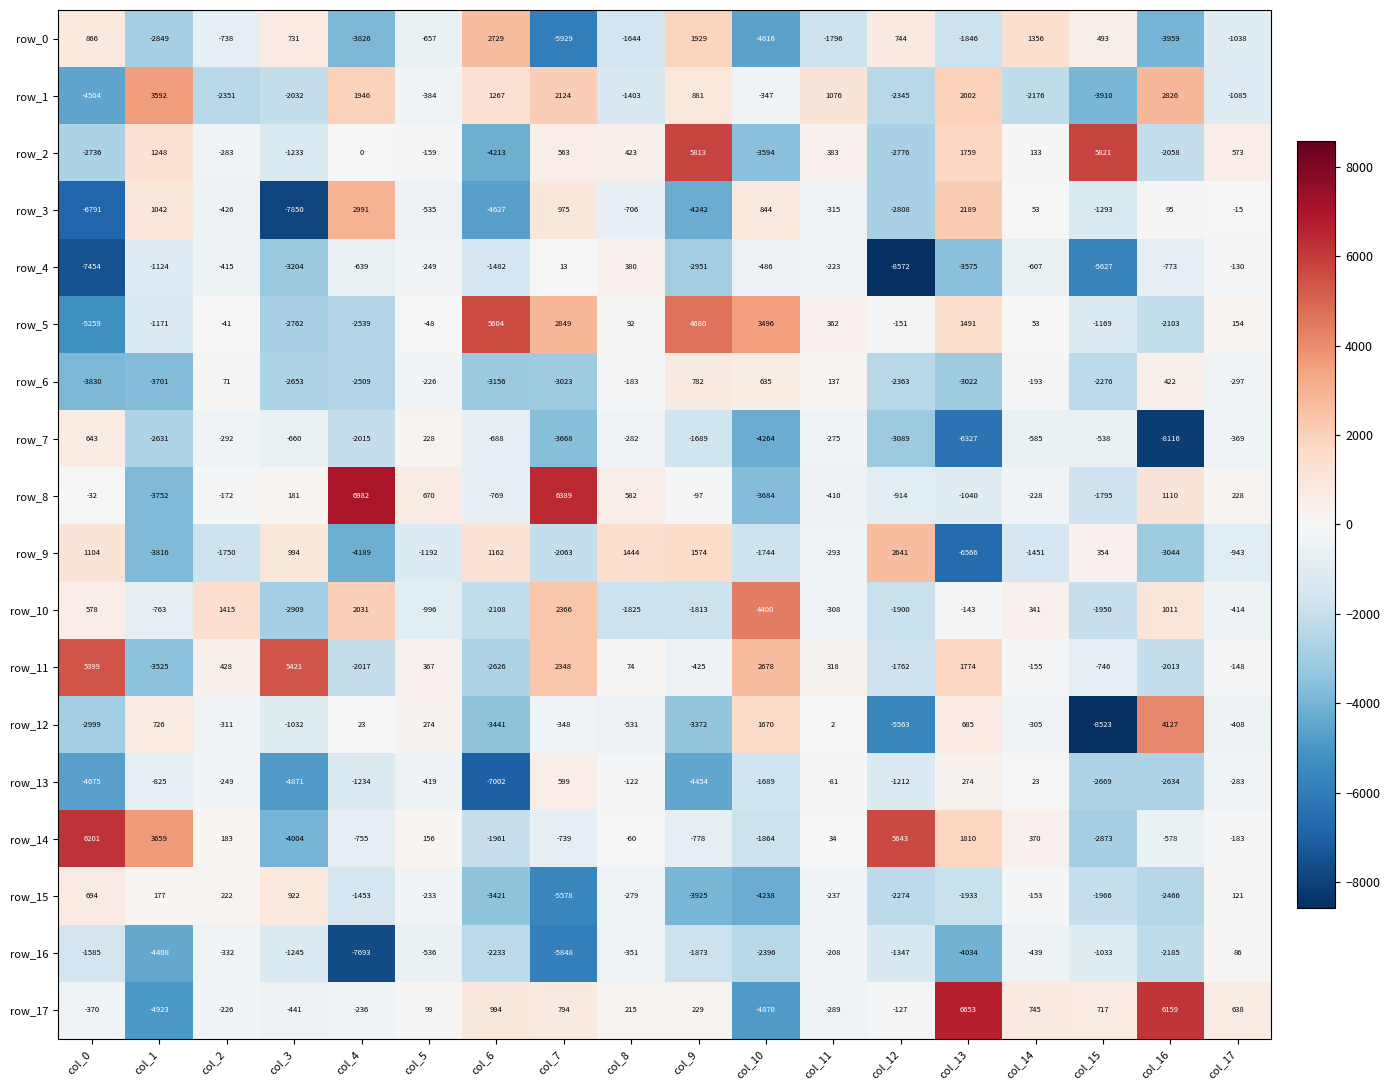

At which label does row_11 reach its minimum?

col_1